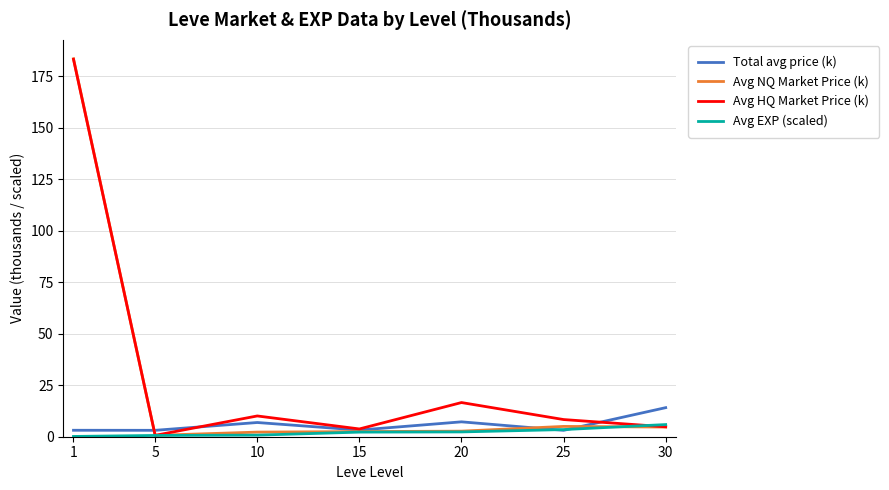

True or false: Avg HQ Market Price (k) has more than 0 interior local peaks.

True